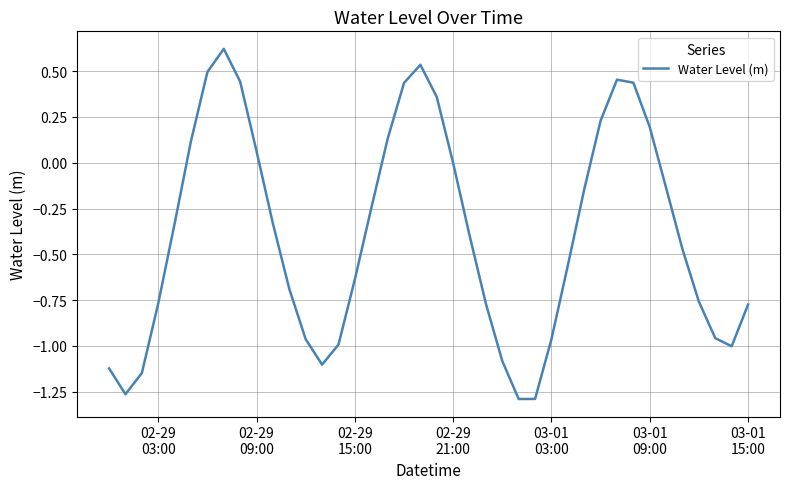

What is the average value?

-0.4